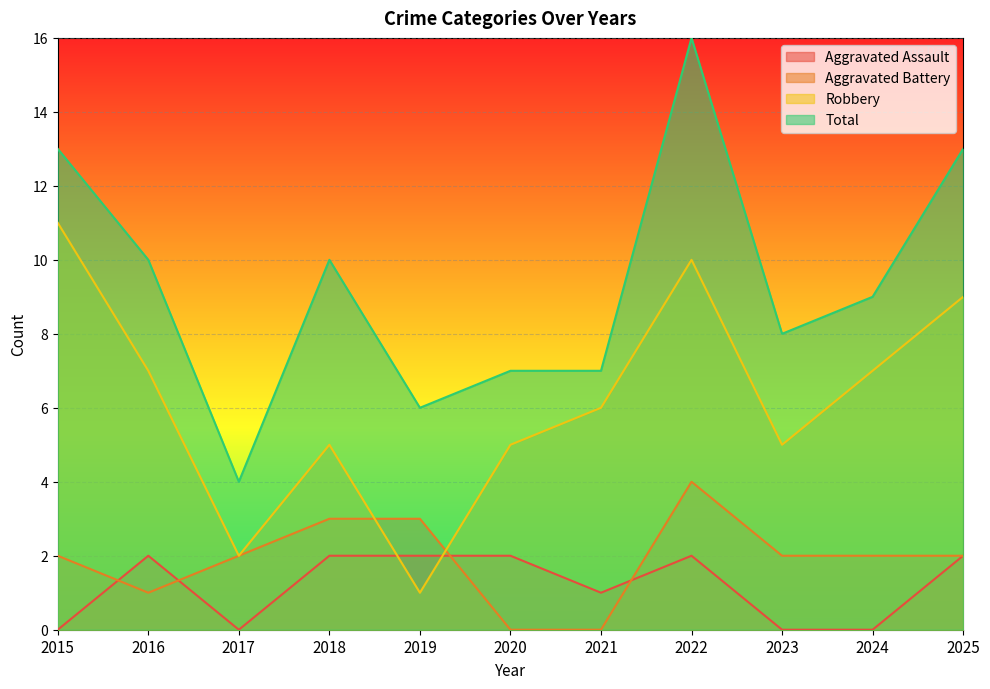

How many lines are shown in the chart?

4